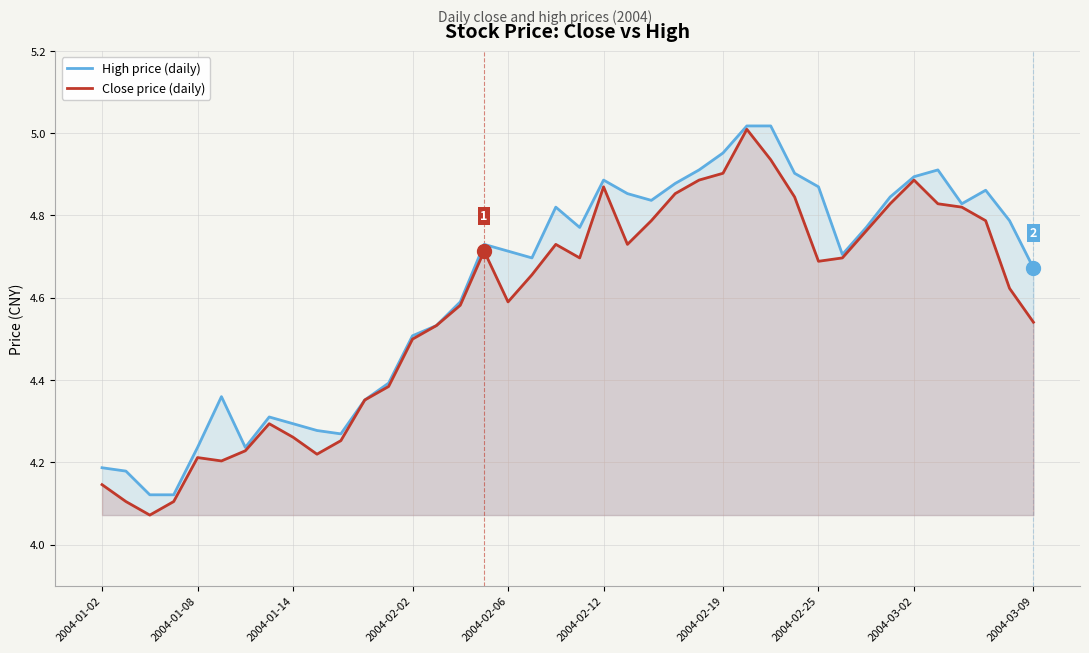

True or false: Close price (daily) has a value of 5.8 at 2004-01-08.

False